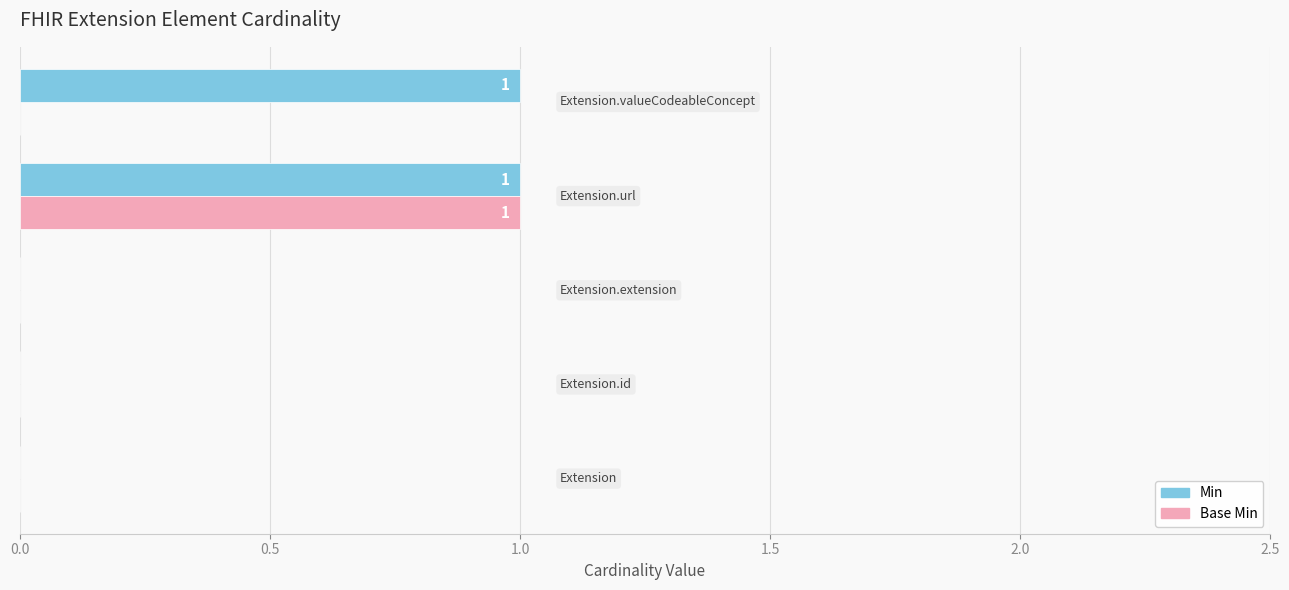

Which series has the largest total across all categories?

Min